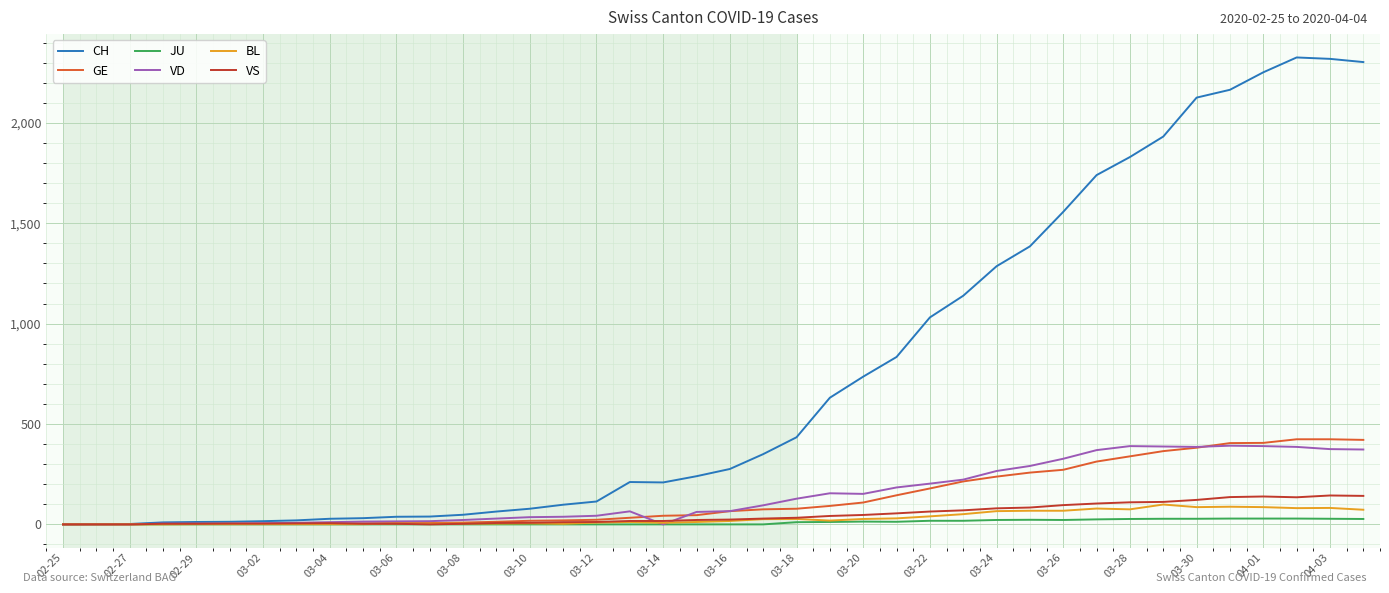

Which series has the largest total across all categories?

CH